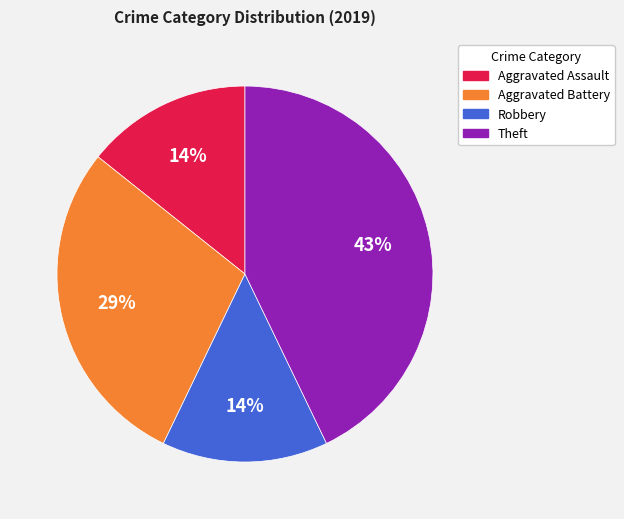

To the nearest percent, what is the average slice percentage?

25%